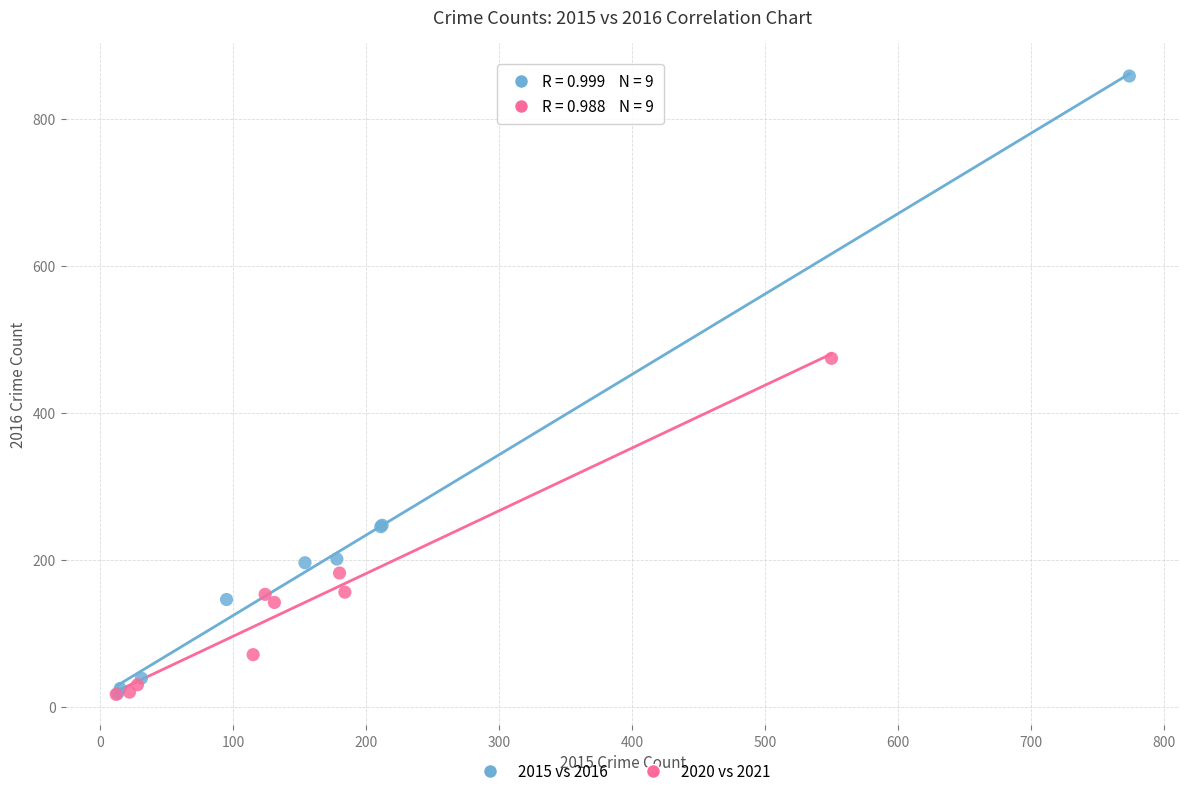

What are all the series names shown in the legend?

2015 vs 2016, 2020 vs 2021